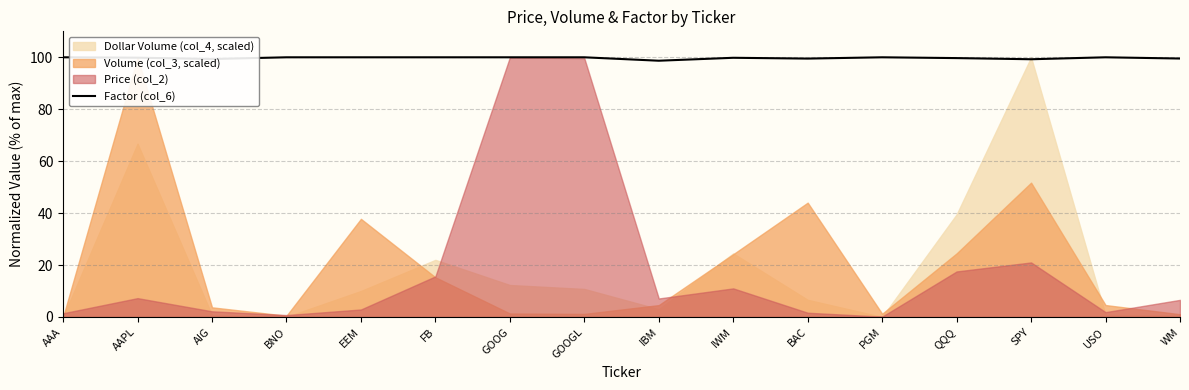

Does the chart have visible grid lines?

Yes